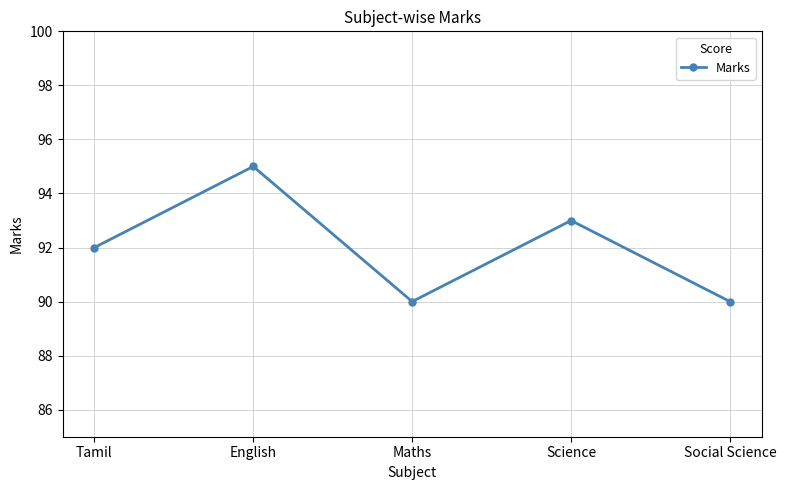

Is it true that the value at Social Science is 90?

True